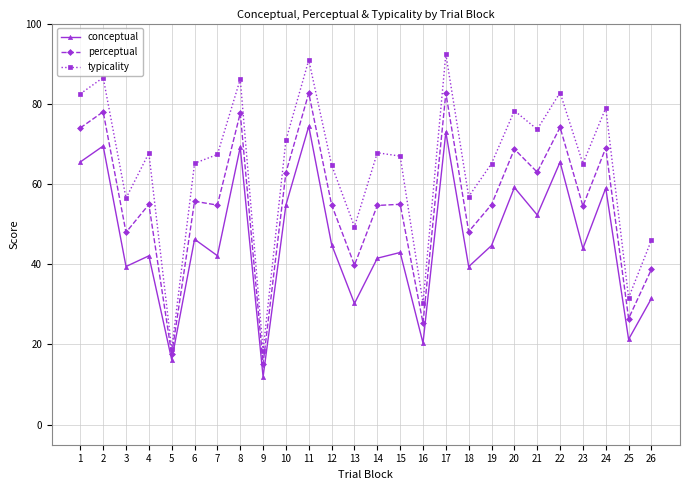

What is the lowest value of the typicality series?

18.5